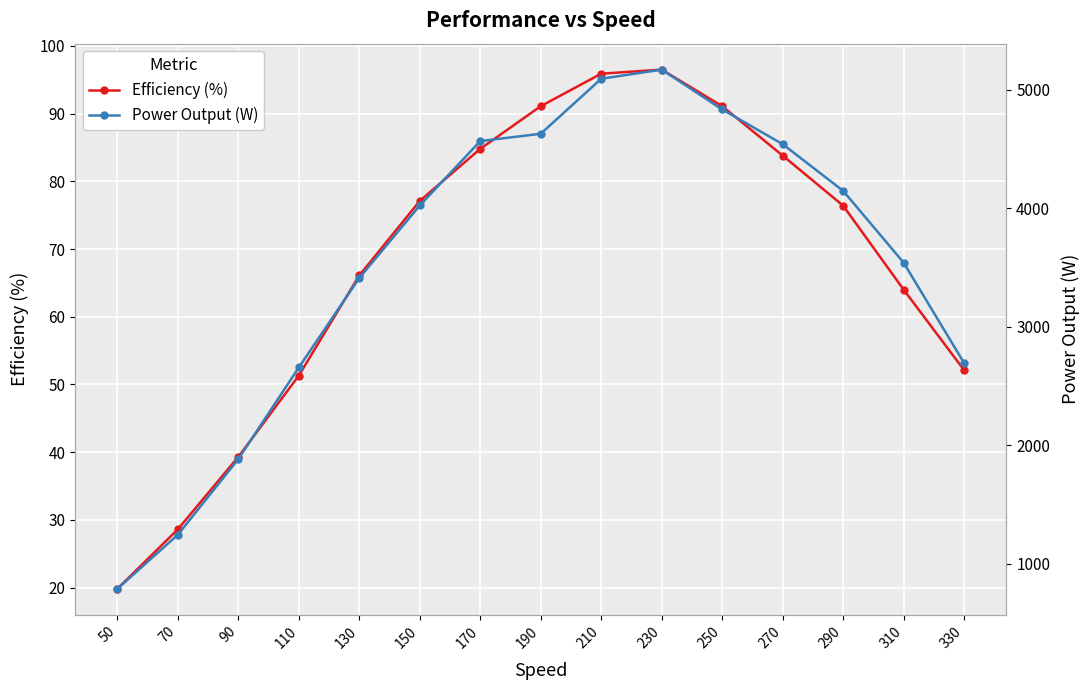

Where is the first local maximum for Efficiency (%)?

230